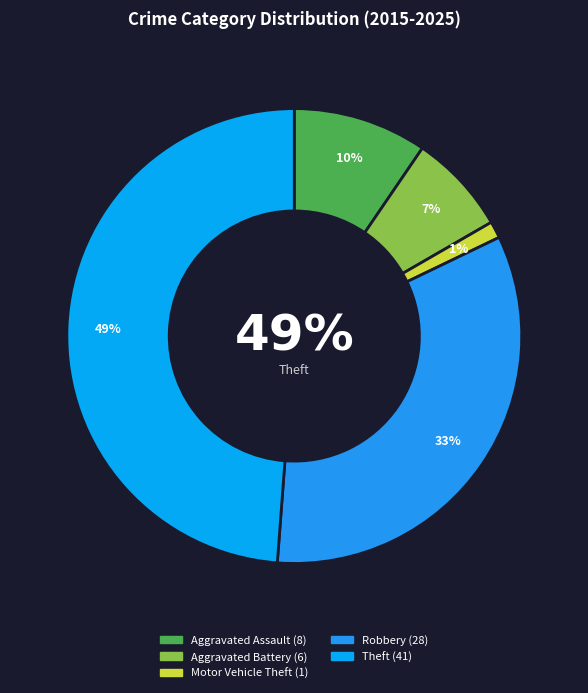

Rank the categories by value from highest to lowest.

Theft, Robbery, Aggravated Assault, Aggravated Battery, Motor Vehicle Theft